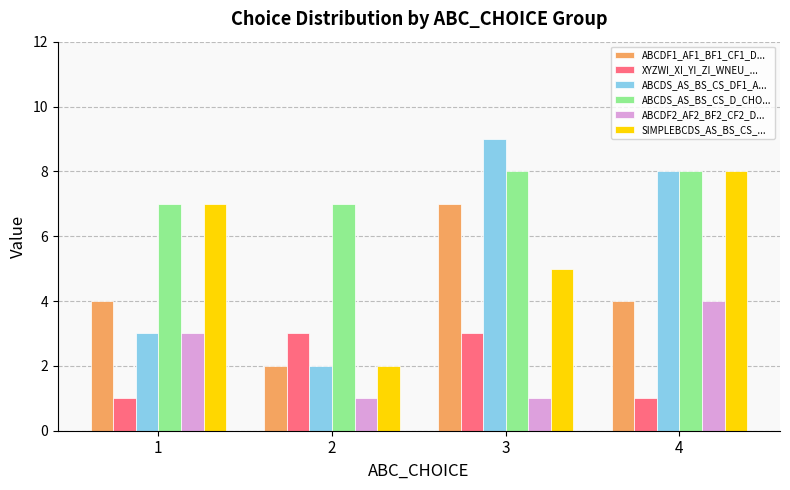

Which series has the largest total across all categories?

ABCDS_AS_BS_CS_D_CHO...